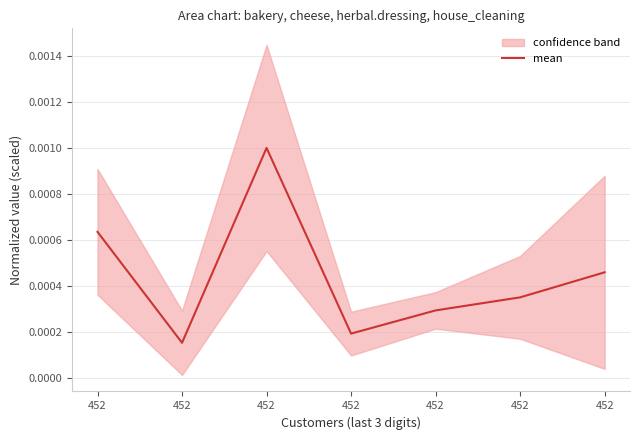

Where is the first local maximum?

452